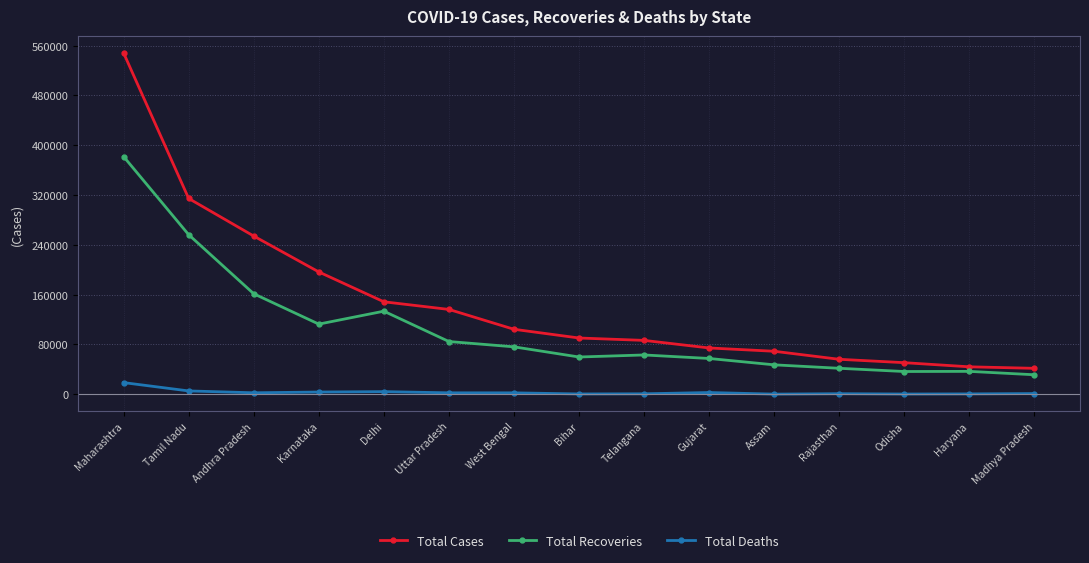

What is the label of the 9th point from the left?

Telangana